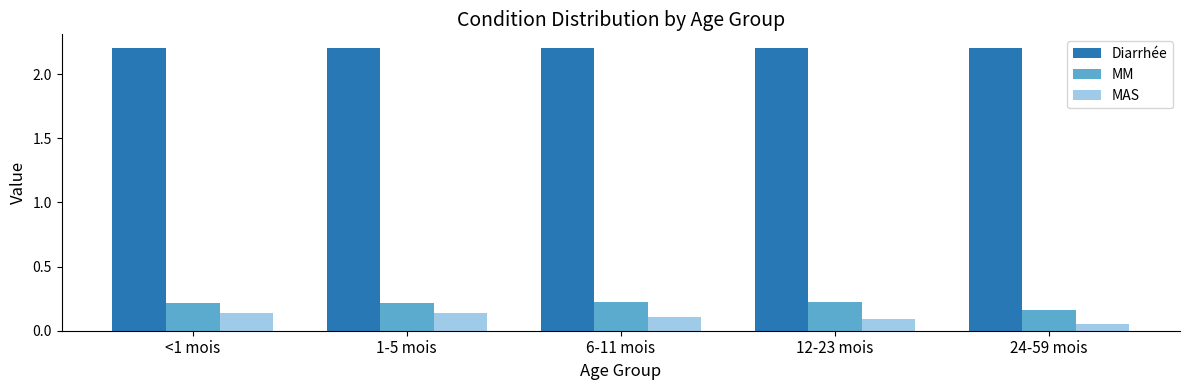

What position from the right is 24-59 mois?

1